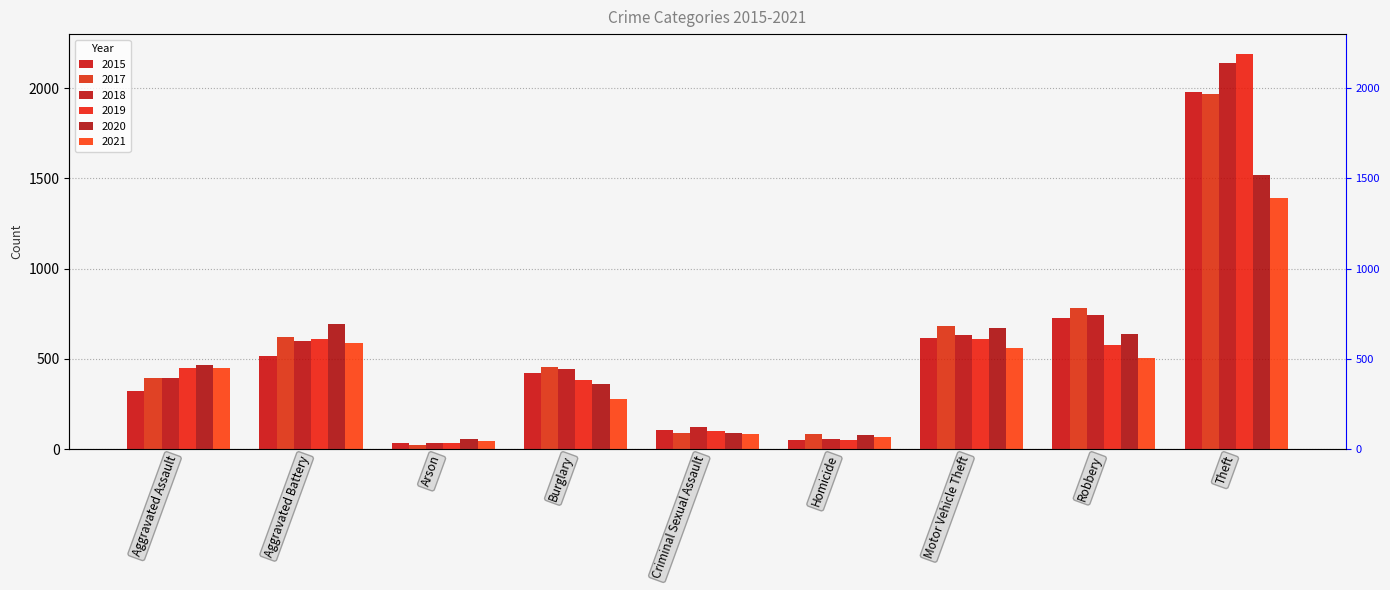

Between Arson and Homicide, which series saw the biggest shift?

2017